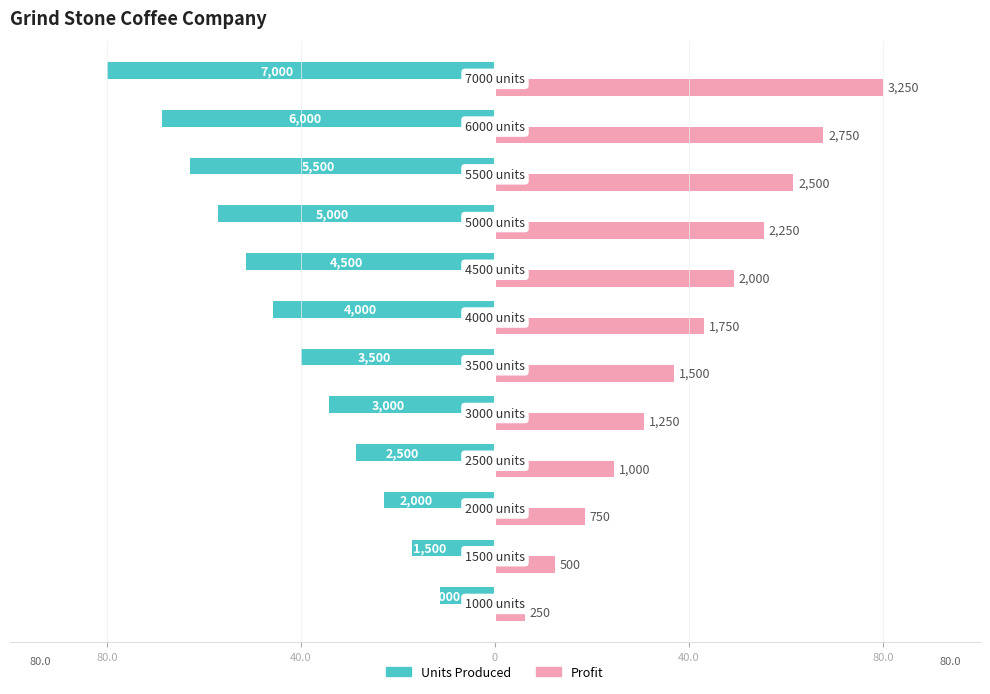

What are all the series names shown in the legend?

Units Produced, Profit